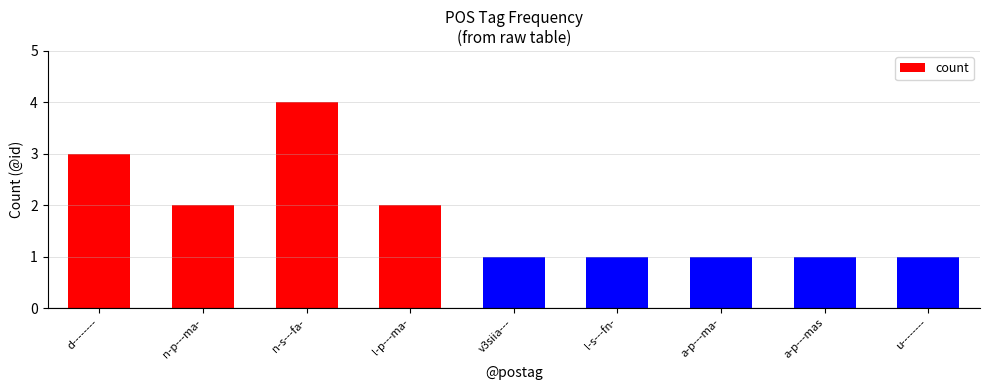

The chart shows a value of 4 at n-s---fa-. True or false?

True